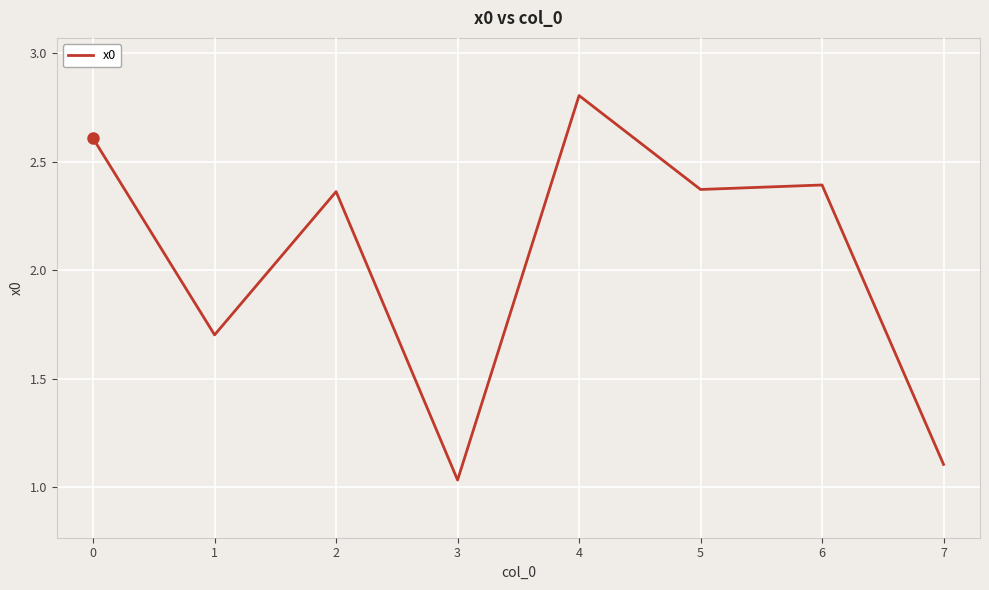

Which label corresponds to the smallest value in the chart?

3